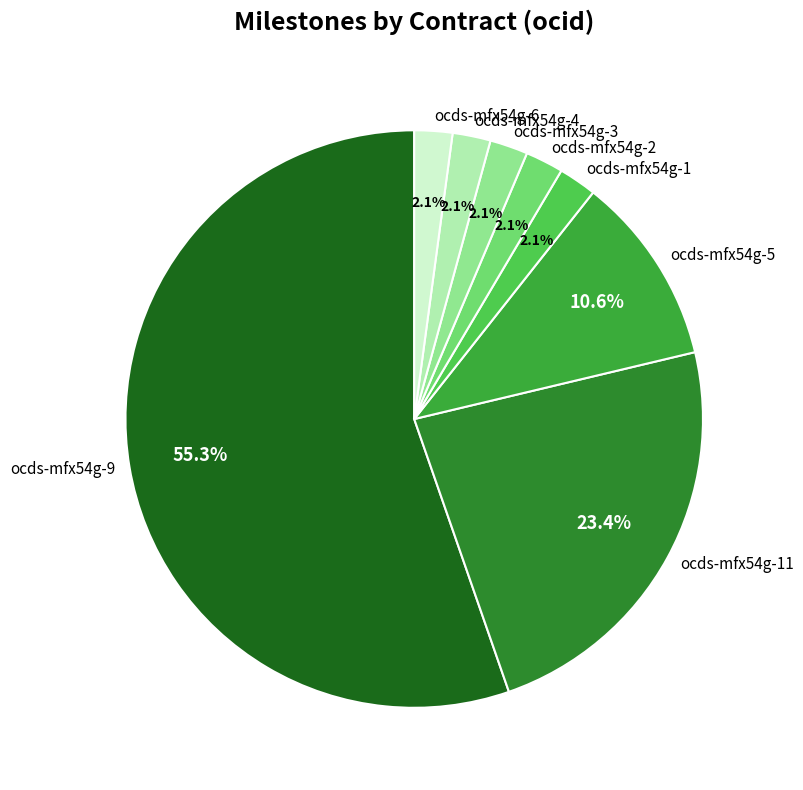

How many segments does this pie chart have?

8